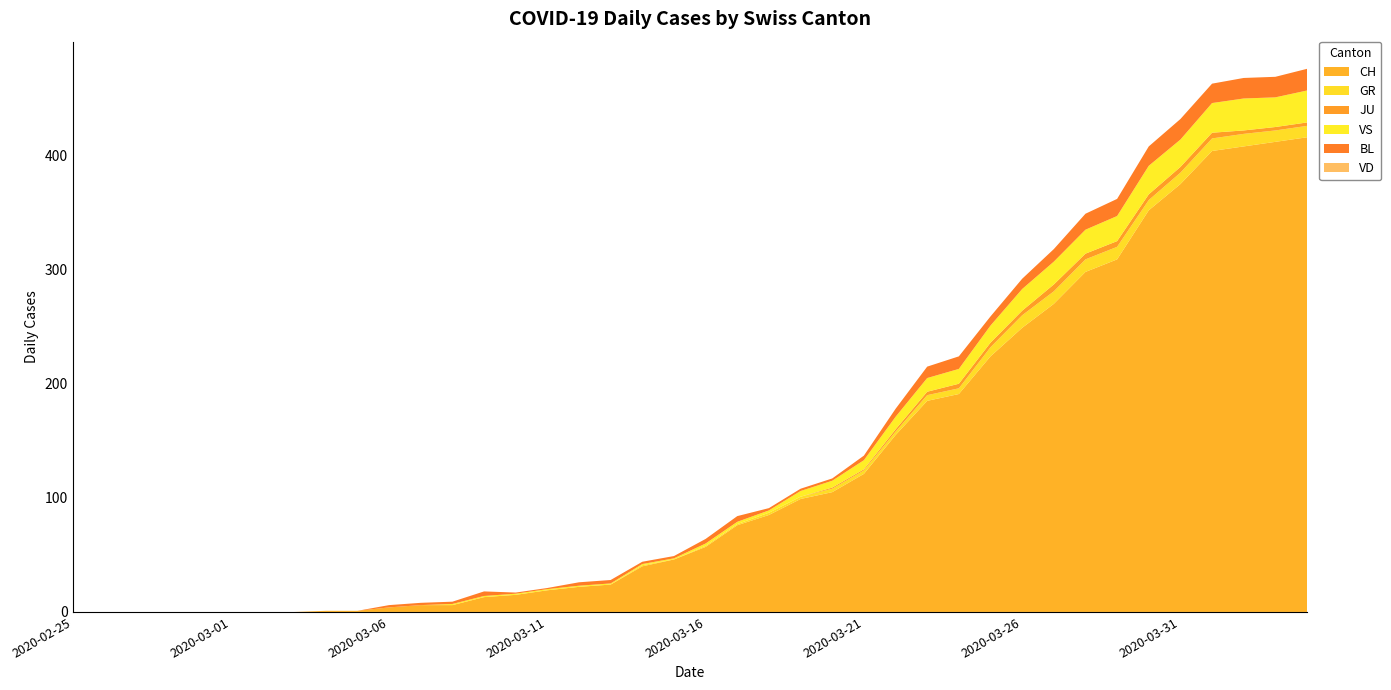

Reading left to right, transcribe all the data shown in this chart.

CH: 2020-02-25=0	2020-02-26=0	2020-02-27=0	2020-02-28=0	2020-02-29=0	2020-03-01=0	2020-03-02=0	2020-03-03=0	2020-03-04=1	2020-03-05=1	2020-03-06=4	2020-03-07=6	2020-03-08=6	2020-03-09=13	2020-03-10=15	2020-03-11=19	2020-03-12=22	2020-03-13=24	2020-03-14=40	2020-03-15=46	2020-03-16=57	2020-03-17=76	2020-03-18=85	2020-03-19=99	2020-03-20=105	2020-03-21=121	2020-03-22=155	2020-03-23=185	2020-03-24=191	2020-03-25=224	2020-03-26=249	2020-03-27=270	2020-03-28=298	2020-03-29=309	2020-03-30=352	2020-03-31=375	2020-04-01=404	2020-04-02=408	2020-04-03=412	2020-04-04=416
GR: 2020-02-25=0	2020-02-26=0	2020-02-27=0	2020-02-28=0	2020-02-29=0	2020-03-01=0	2020-03-02=0	2020-03-03=0	2020-03-04=0	2020-03-05=0	2020-03-06=0	2020-03-07=0	2020-03-08=0	2020-03-09=0	2020-03-10=0	2020-03-11=0	2020-03-12=0	2020-03-13=0	2020-03-14=1	2020-03-15=0	2020-03-16=1	2020-03-17=1	2020-03-18=2	2020-03-19=2	2020-03-20=3	2020-03-21=3	2020-03-22=3	2020-03-23=5	2020-03-24=5	2020-03-25=8	2020-03-26=11	2020-03-27=11	2020-03-28=11	2020-03-29=11	2020-03-30=9	2020-03-31=10	2020-04-01=11	2020-04-02=11	2020-04-03=10	2020-04-04=10
JU: 2020-02-25=0	2020-02-26=0	2020-02-27=0	2020-02-28=0	2020-02-29=0	2020-03-01=0	2020-03-02=0	2020-03-03=0	2020-03-04=0	2020-03-05=0	2020-03-06=0	2020-03-07=0	2020-03-08=0	2020-03-09=0	2020-03-10=0	2020-03-11=0	2020-03-12=0	2020-03-13=0	2020-03-14=0	2020-03-15=0	2020-03-16=0	2020-03-17=0	2020-03-18=0	2020-03-19=0	2020-03-20=1	2020-03-21=1	2020-03-22=2	2020-03-23=3	2020-03-24=4	2020-03-25=4	2020-03-26=4	2020-03-27=6	2020-03-28=5	2020-03-29=5	2020-03-30=5	2020-03-31=5	2020-04-01=5	2020-04-02=3	2020-04-03=3	2020-04-04=3
VS: 2020-02-25=0	2020-02-26=0	2020-02-27=0	2020-02-28=0	2020-02-29=0	2020-03-01=0	2020-03-02=0	2020-03-03=0	2020-03-04=0	2020-03-05=0	2020-03-06=0	2020-03-07=0	2020-03-08=1	2020-03-09=1	2020-03-10=1	2020-03-11=1	2020-03-12=1	2020-03-13=1	2020-03-14=1	2020-03-15=1	2020-03-16=2	2020-03-17=2	2020-03-18=2	2020-03-19=5	2020-03-20=6	2020-03-21=8	2020-03-22=11	2020-03-23=12	2020-03-24=13	2020-03-25=15	2020-03-26=19	2020-03-27=20	2020-03-28=21	2020-03-29=22	2020-03-30=25	2020-03-31=24	2020-04-01=26	2020-04-02=28	2020-04-03=26	2020-04-04=28
BL: 2020-02-25=0	2020-02-26=0	2020-02-27=0	2020-02-28=0	2020-02-29=0	2020-03-01=0	2020-03-02=0	2020-03-03=0	2020-03-04=0	2020-03-05=0	2020-03-06=2	2020-03-07=2	2020-03-08=2	2020-03-09=4	2020-03-10=1	2020-03-11=1	2020-03-12=3	2020-03-13=3	2020-03-14=2	2020-03-15=2	2020-03-16=4	2020-03-17=5	2020-03-18=2	2020-03-19=2	2020-03-20=2	2020-03-21=4	2020-03-22=7	2020-03-23=10	2020-03-24=11	2020-03-25=8	2020-03-26=9	2020-03-27=11	2020-03-28=14	2020-03-29=15	2020-03-30=17	2020-03-31=18	2020-04-01=17	2020-04-02=18	2020-04-03=18	2020-04-04=19
VD: 2020-02-25=0	2020-02-26=0	2020-02-27=0	2020-02-28=0	2020-02-29=0	2020-03-01=0	2020-03-02=0	2020-03-03=0	2020-03-04=0	2020-03-05=0	2020-03-06=0	2020-03-07=0	2020-03-08=0	2020-03-09=0	2020-03-10=0	2020-03-11=0	2020-03-12=0	2020-03-13=0	2020-03-14=0	2020-03-15=0	2020-03-16=0	2020-03-17=0	2020-03-18=0	2020-03-19=0	2020-03-20=0	2020-03-21=0	2020-03-22=0	2020-03-23=0	2020-03-24=0	2020-03-25=0	2020-03-26=0	2020-03-27=0	2020-03-28=0	2020-03-29=0	2020-03-30=0	2020-03-31=0	2020-04-01=0	2020-04-02=0	2020-04-03=0	2020-04-04=0